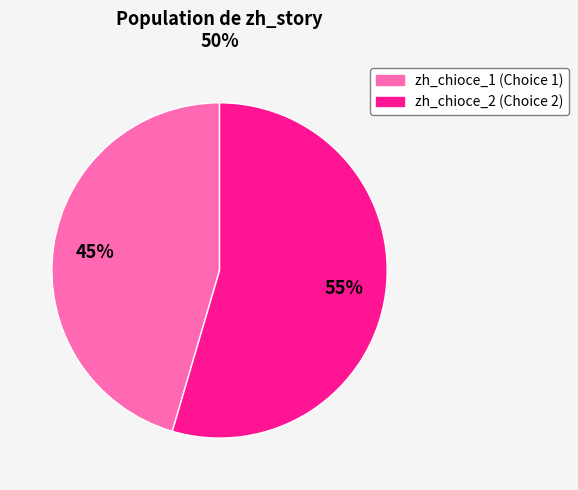

To the nearest percent, what is the average slice percentage?

50%